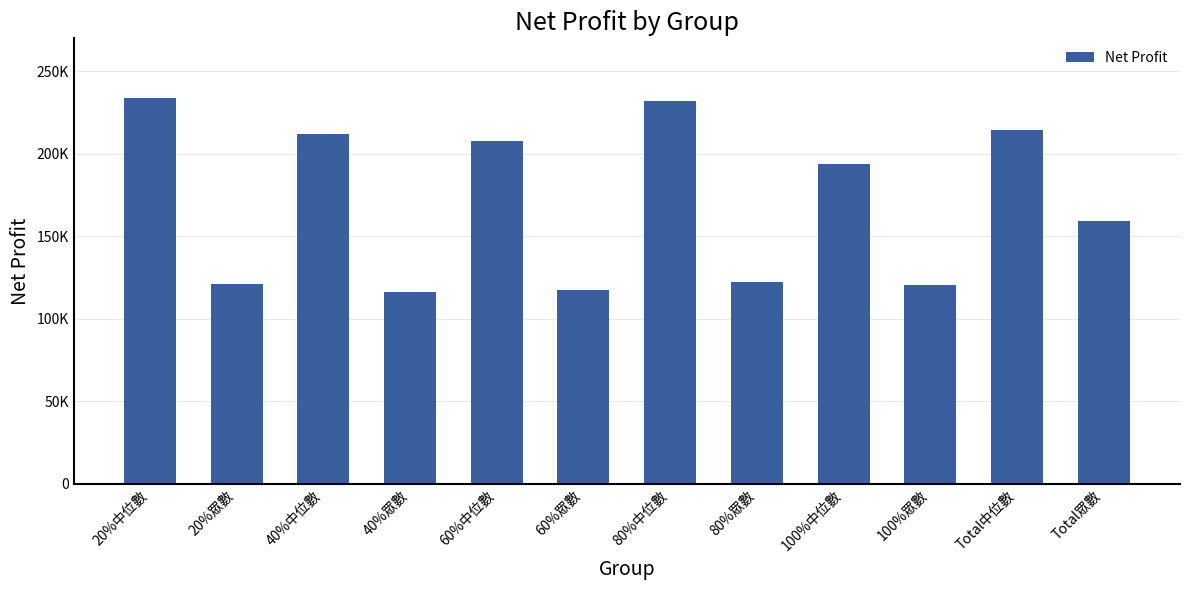

What is the value of the 4th bar from the left?

116172.0